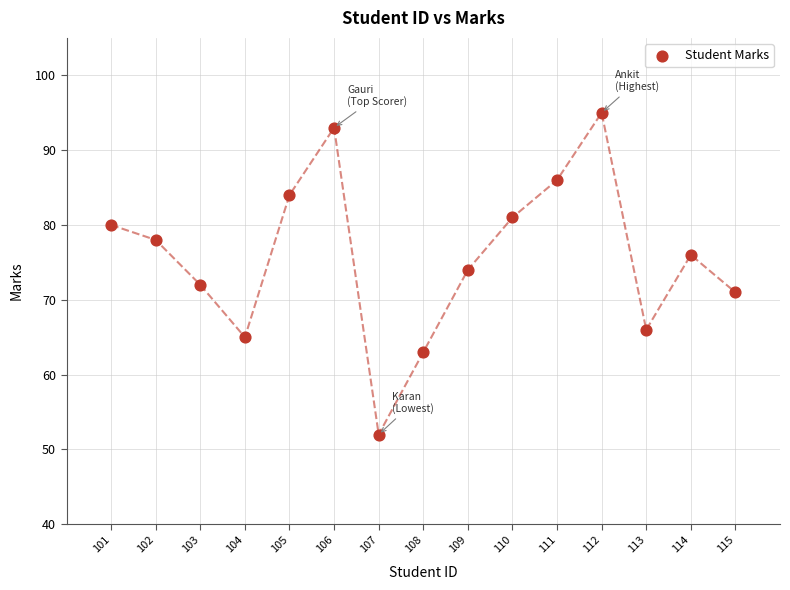

What is the range of Y values (max minus min)?

43